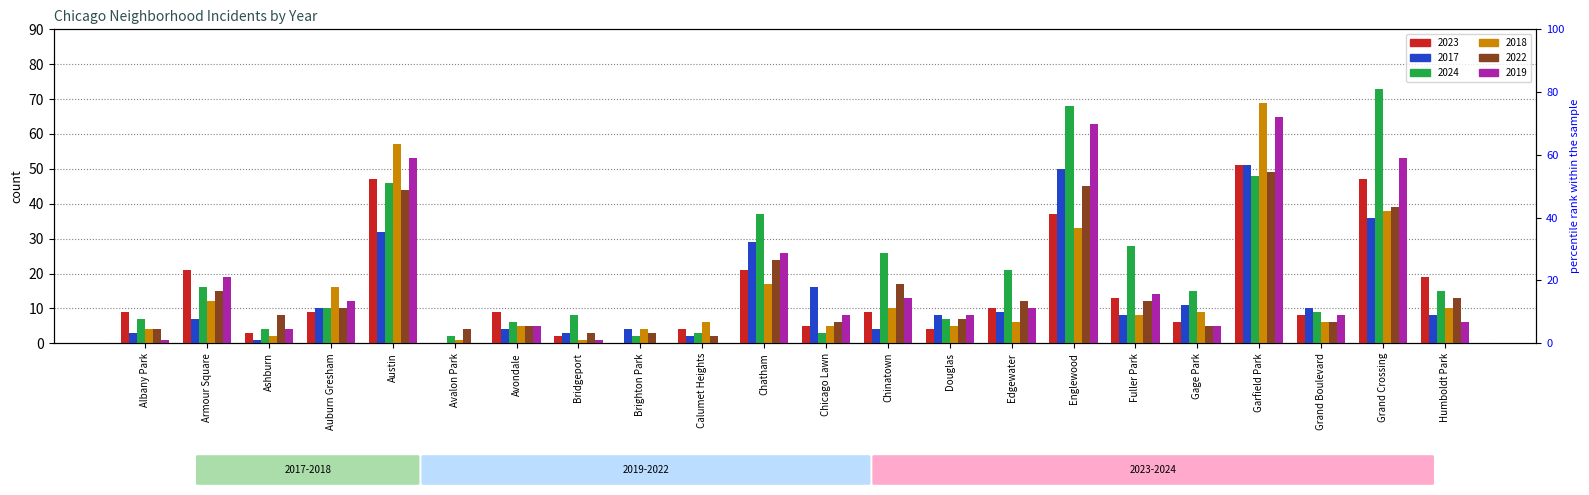

How many bars are there in each group?

6